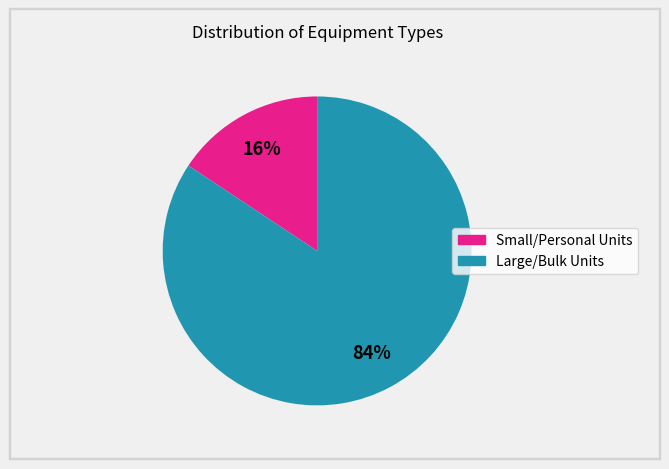

Is there a majority slice in this chart?

Yes